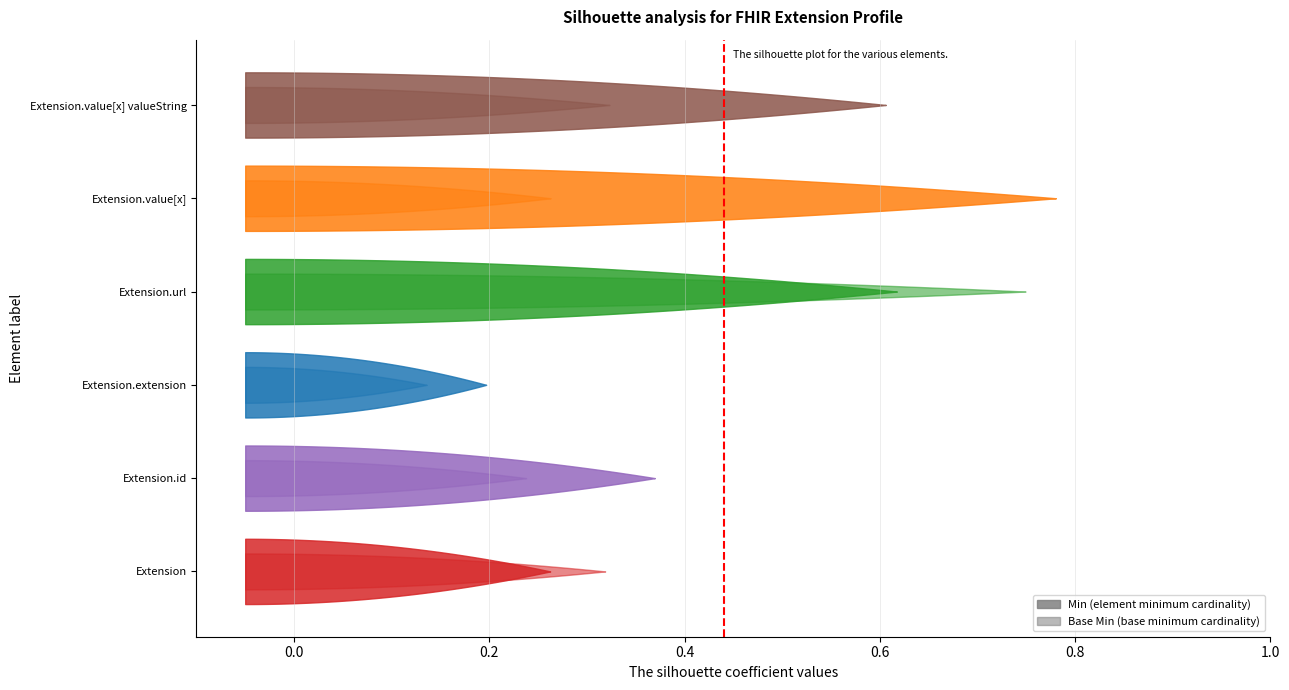

How many distinct data groups are displayed?

2